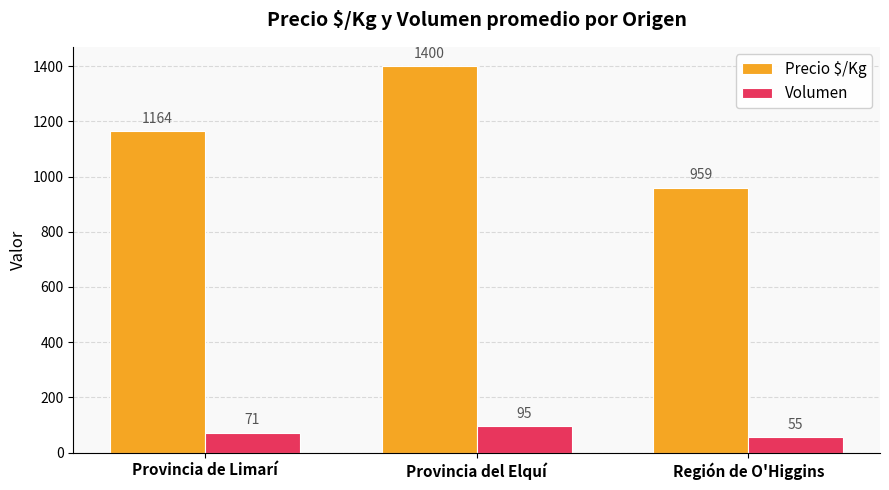

What is the value of the Precio $/Kg bar at the 2nd from the left?

1400